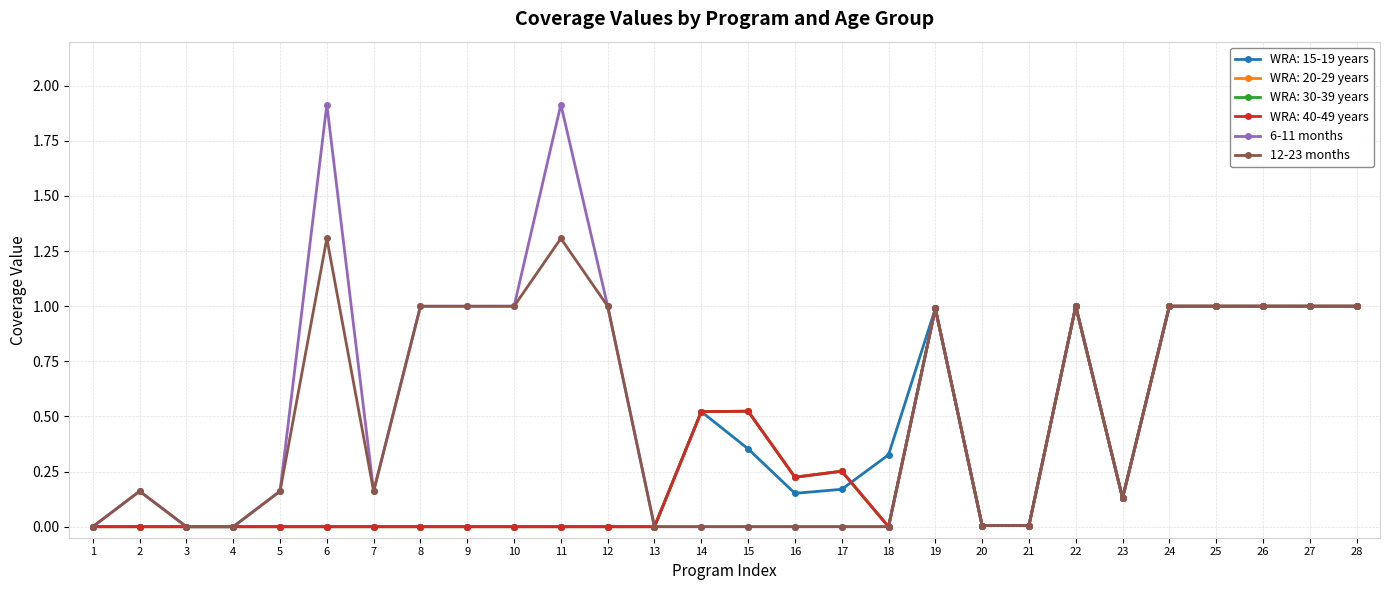

How many interior local valleys does the 6-11 months series have?

2